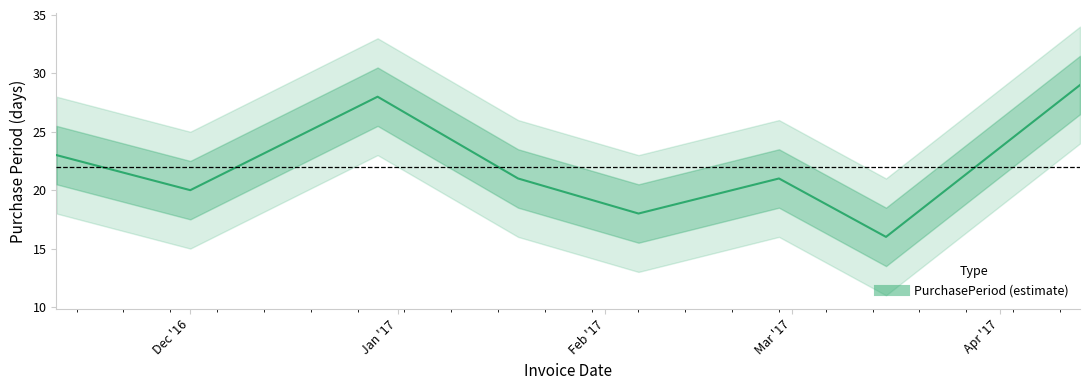

What is the maximum value shown in the chart?

29